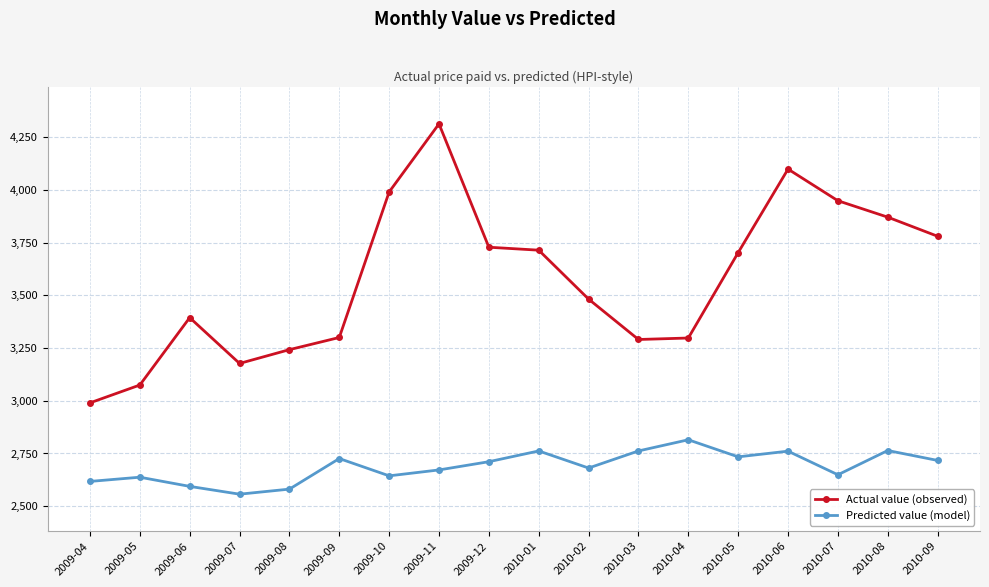

At which label does Predicted value (model) reach its minimum?

2009-07